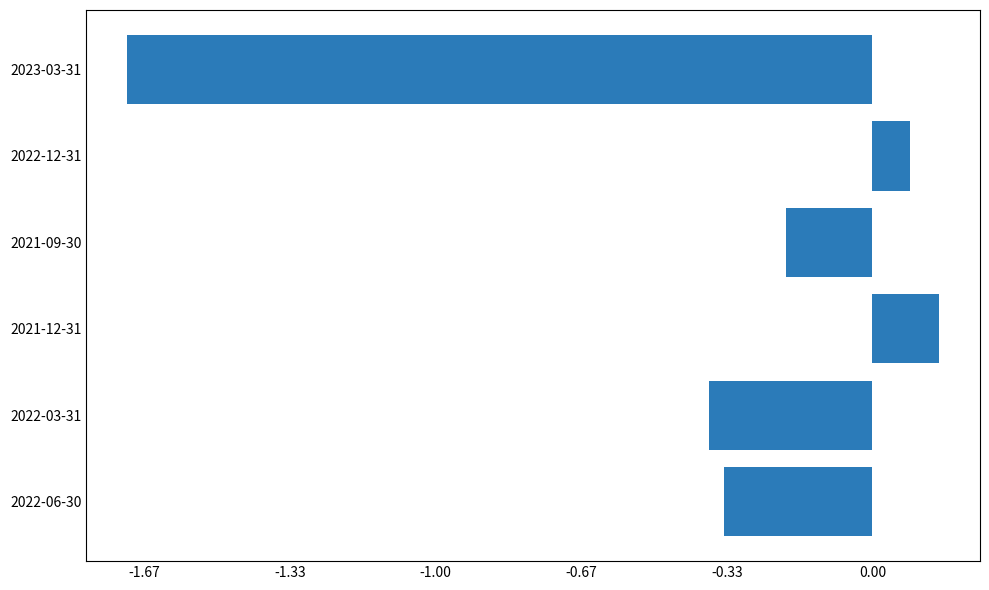

Which category has the lowest value across all series?

2023-03-31